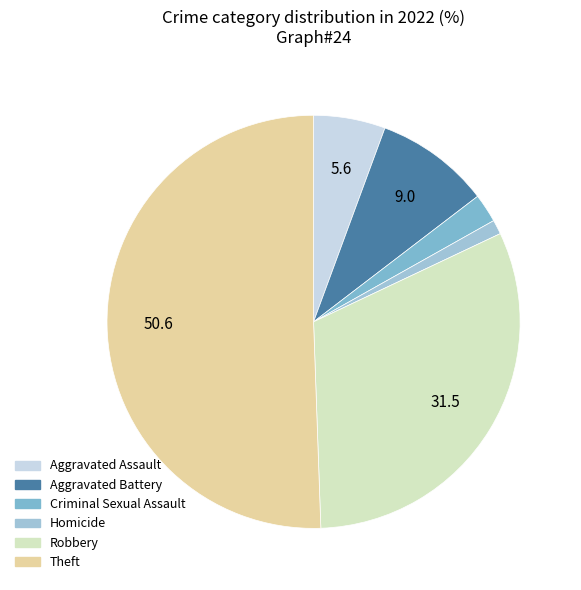

Which category has the smallest portion of the pie?

Homicide